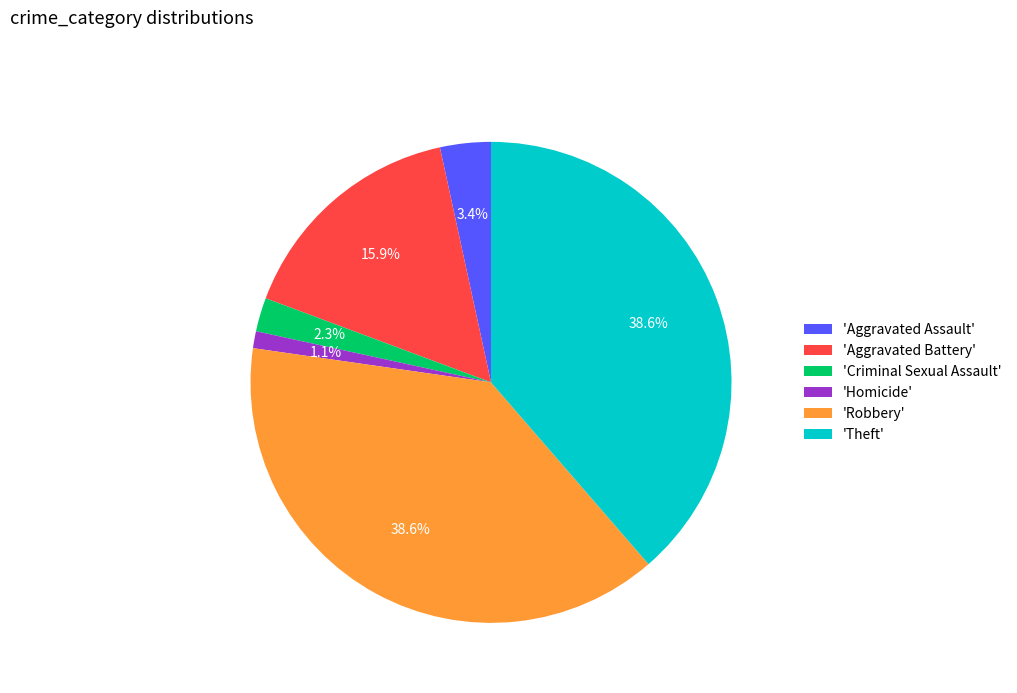

Do 'Criminal Sexual Assault' and 'Homicide' together represent more than half of the pie?

No